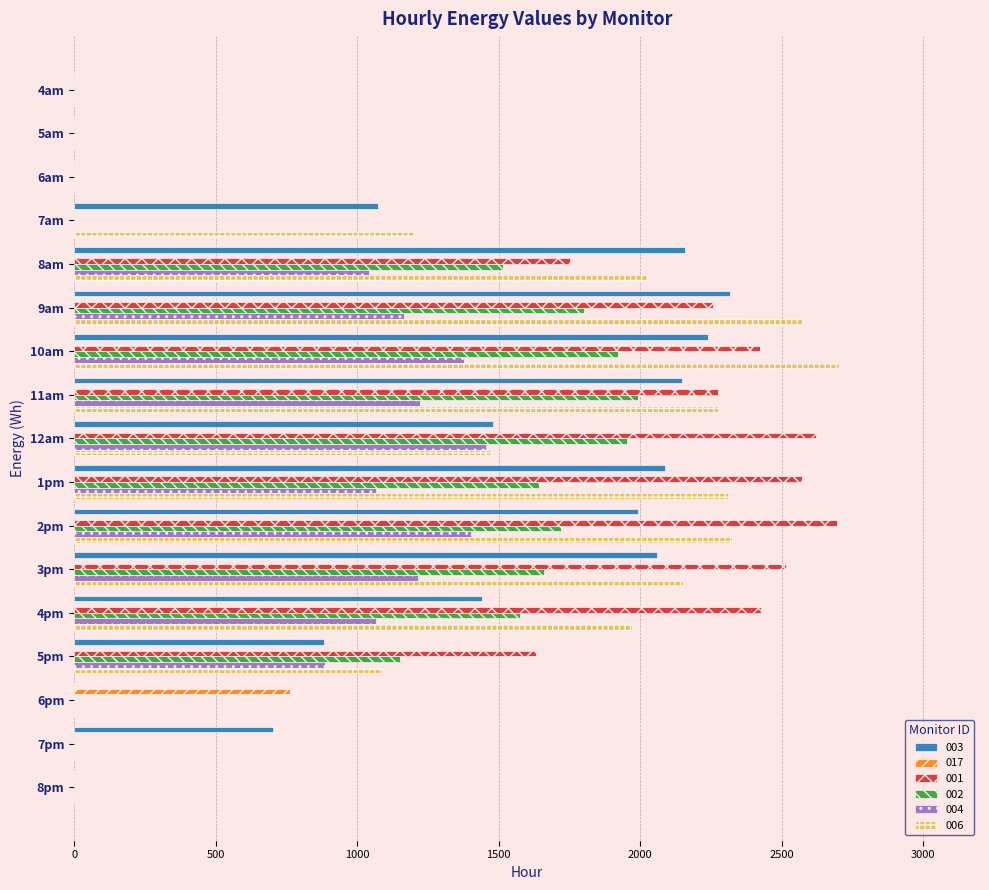

Which category has the highest value in the 006 series?

10am